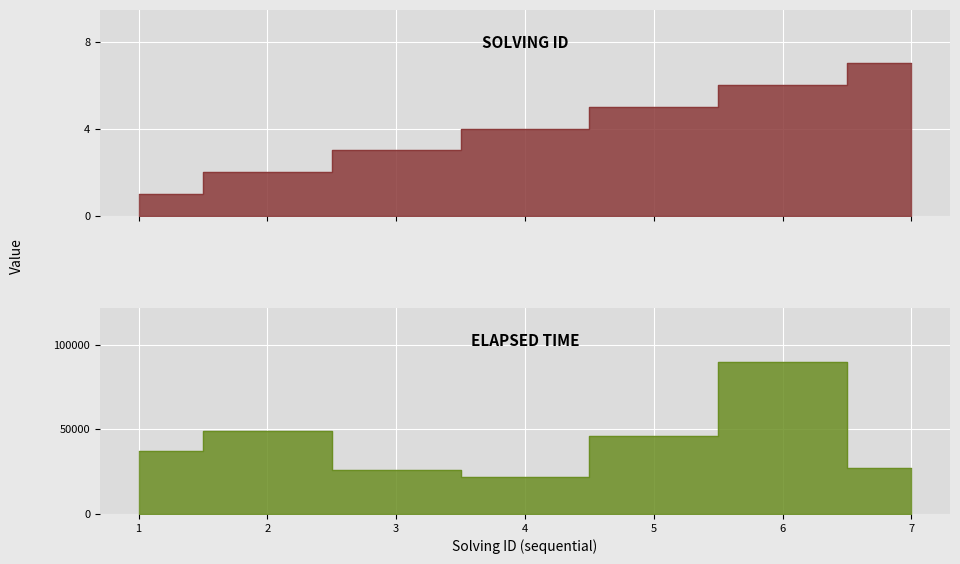

What is the difference between the maximum and minimum values in the elapsed_time series?

68000